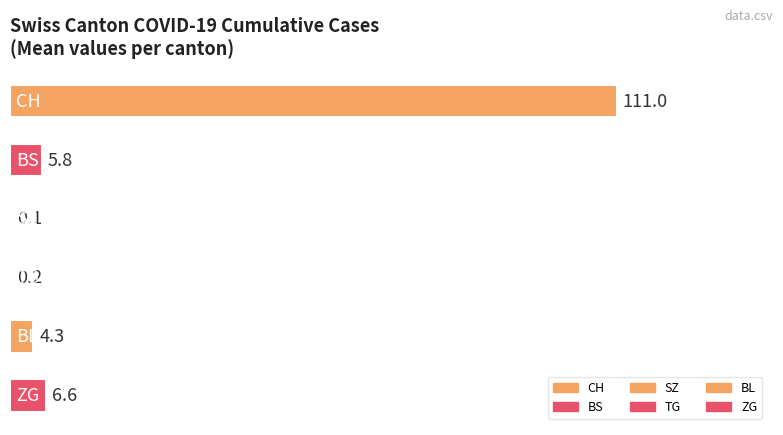

Are the bars horizontal?

Yes